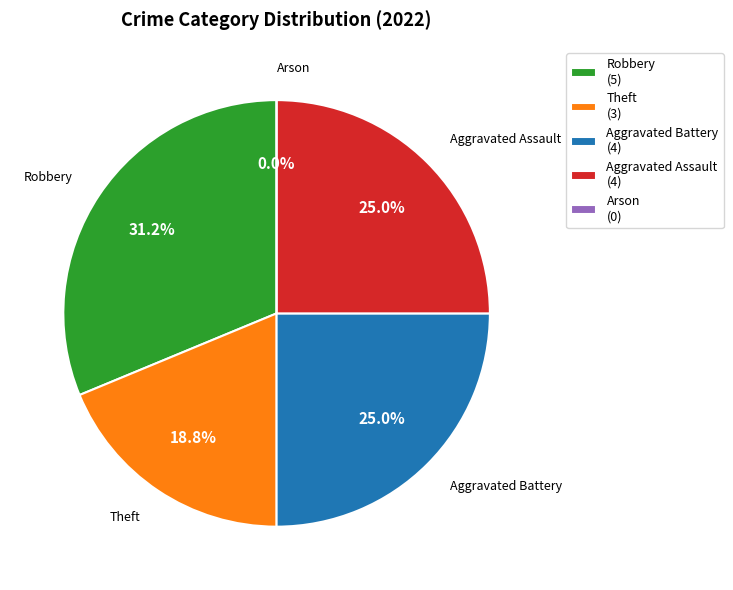

To the nearest percent, what is the combined percentage of Robbery and Aggravated Battery?

56%